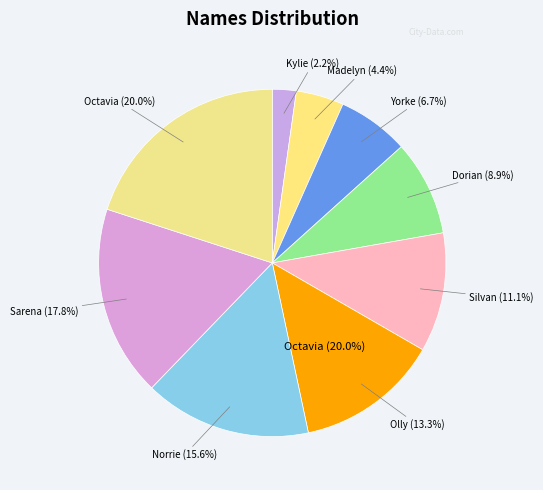

What percentage is the Sarena slice, to the nearest percent?

18%